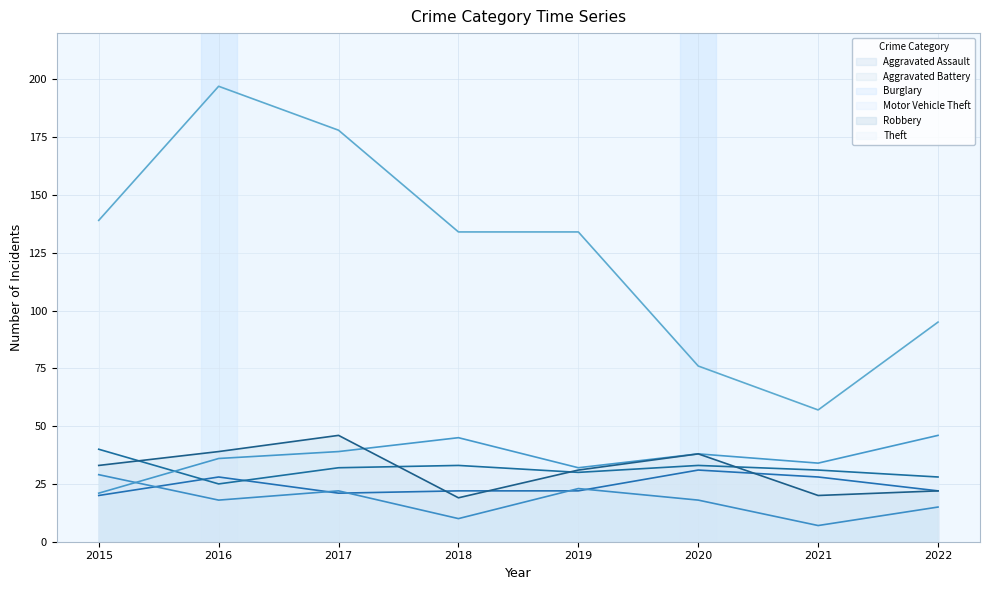

Reading left to right, what are all the values shown in this chart?

Aggravated Assault: 20	28	21	22	22	31	28	22
Aggravated Battery: 40	25	32	33	30	33	31	28
Burglary: 29	18	22	10	23	18	7	15
Motor Vehicle Theft: 21	36	39	45	32	38	34	46
Robbery: 33	39	46	19	31	38	20	22
Theft: 139	197	178	134	134	76	57	95